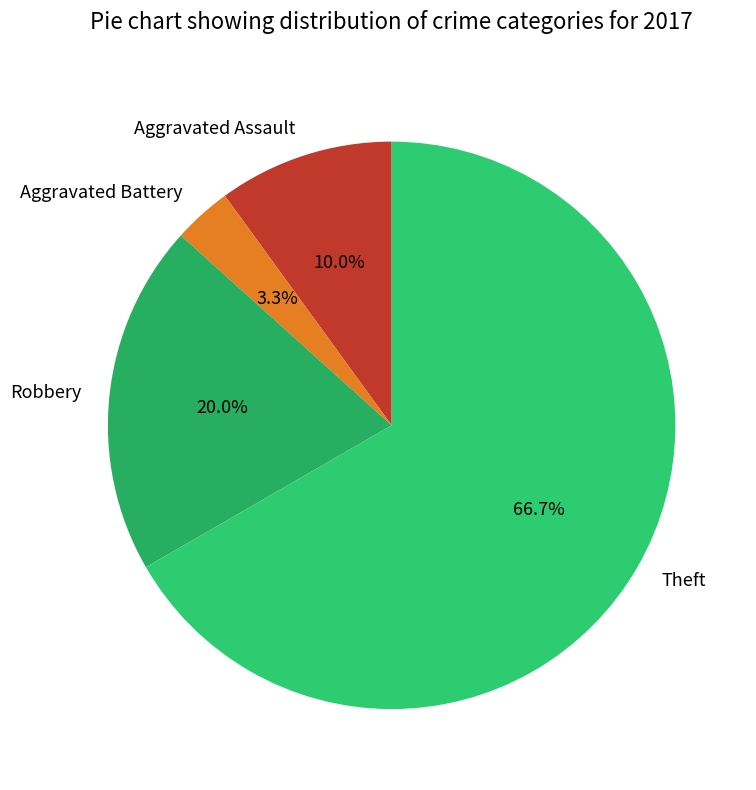

What is the largest slice in the pie chart?

Theft